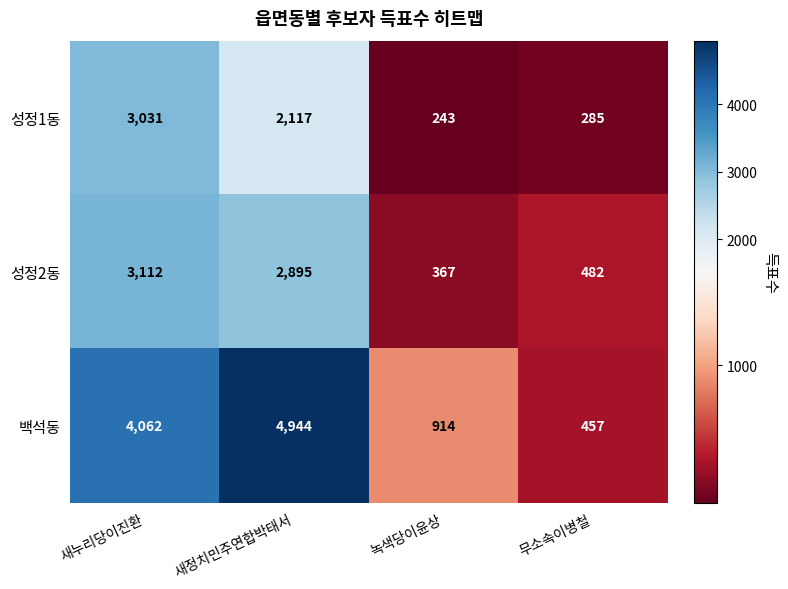

How many data points does each series have?

4